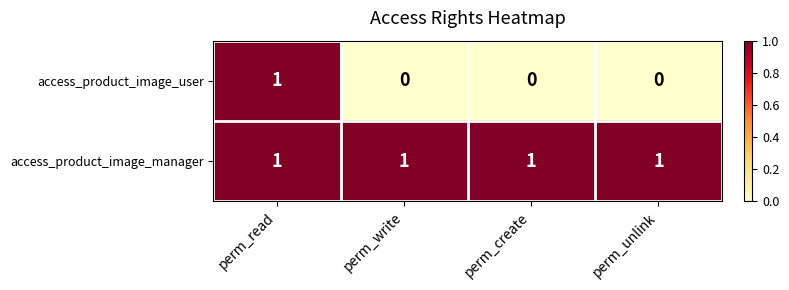

Count the number of categories in the chart.

4